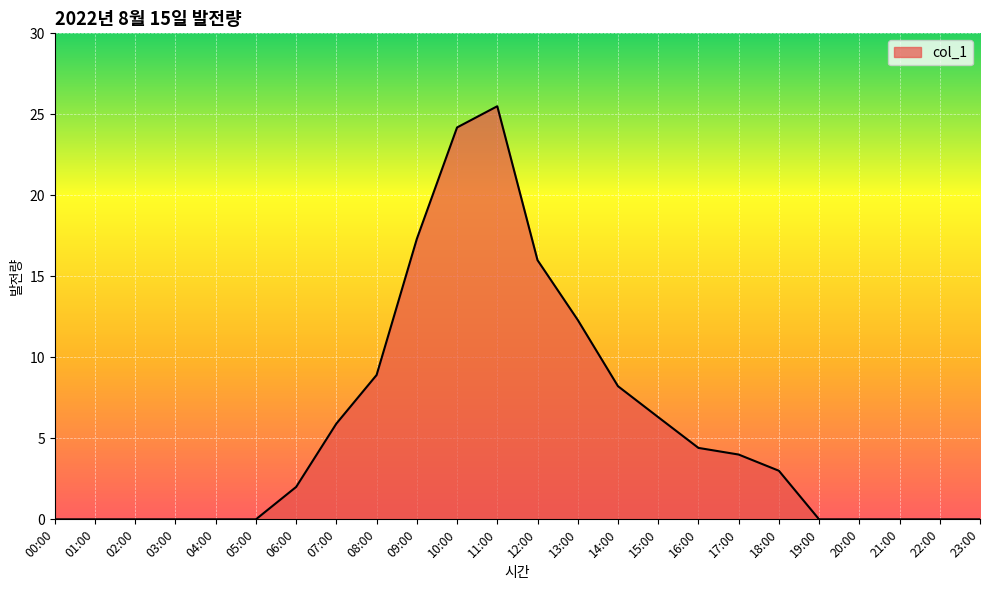

Which category has the highest value across all series?

11:00